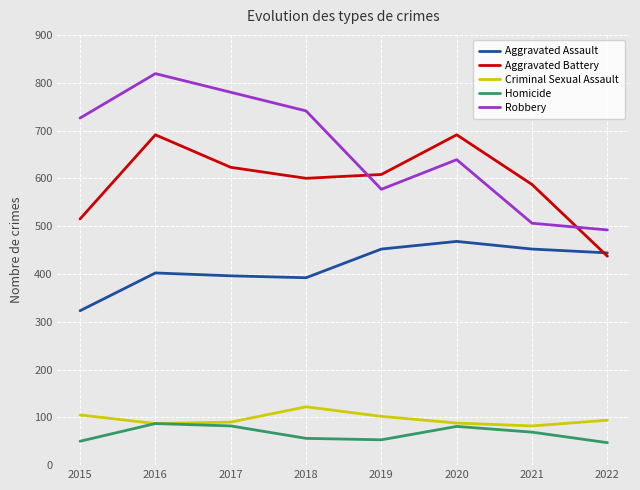

At which label is Aggravated Battery closest to 564?

2021